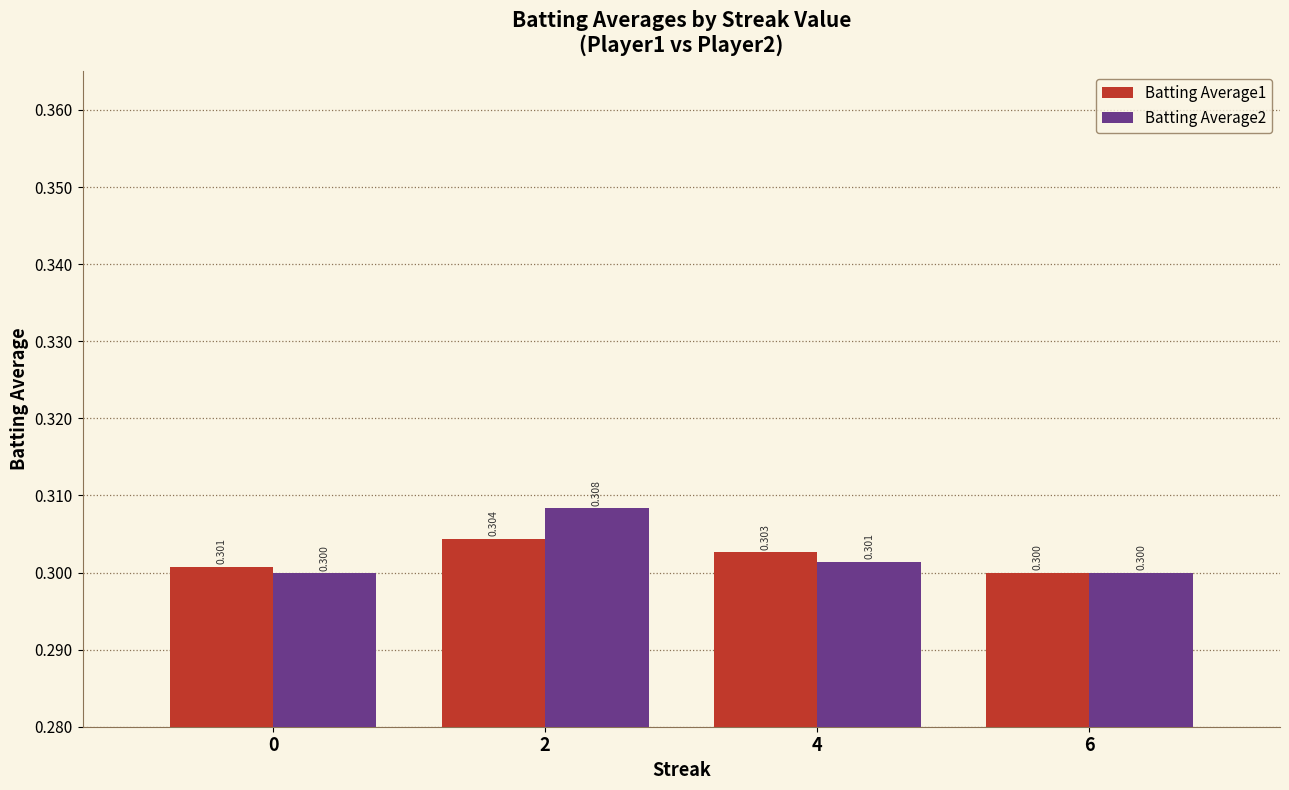

Read the Batting Average1 value at 2.

0.3